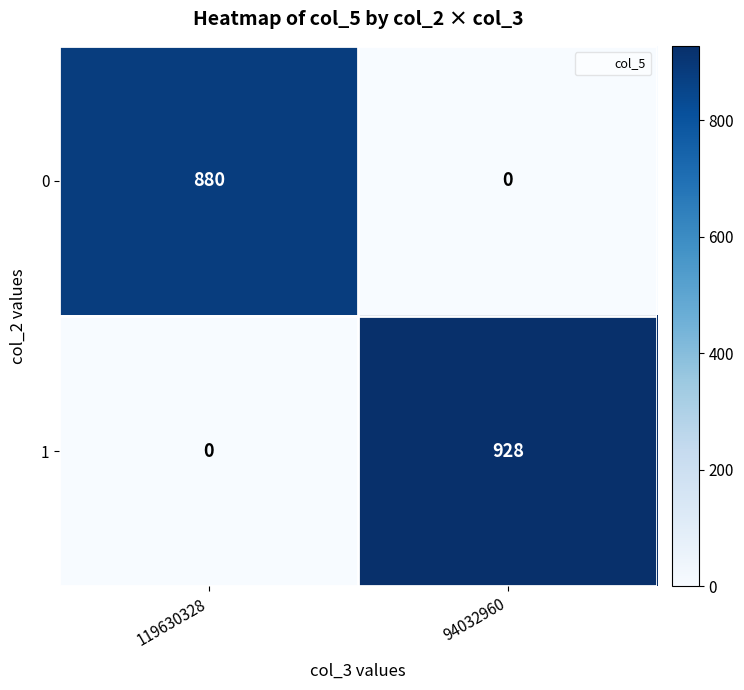

True or false: 1 has a value of -457 at 119630328.

False